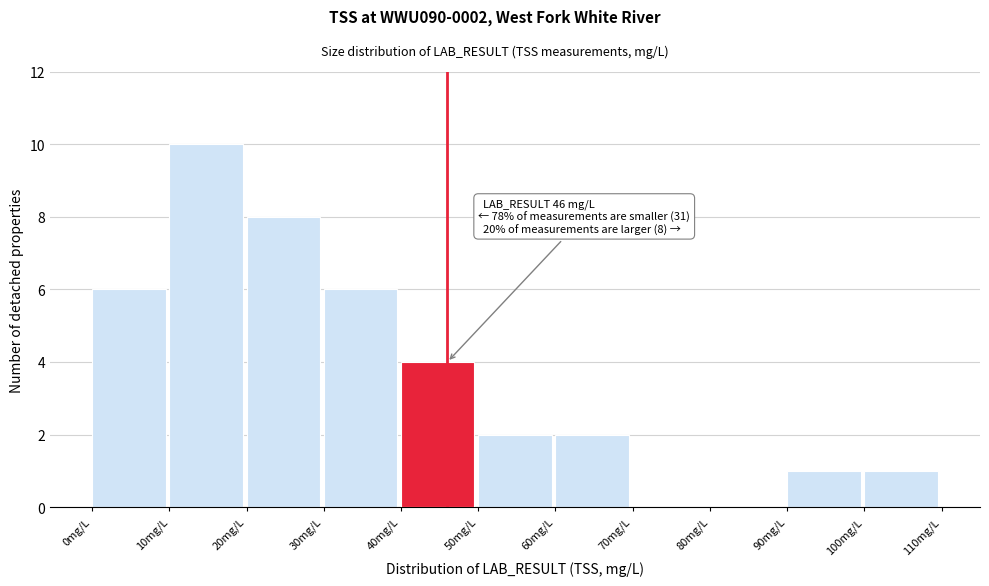

Over which range of the x-axis is the bar tallest?

10 to 20